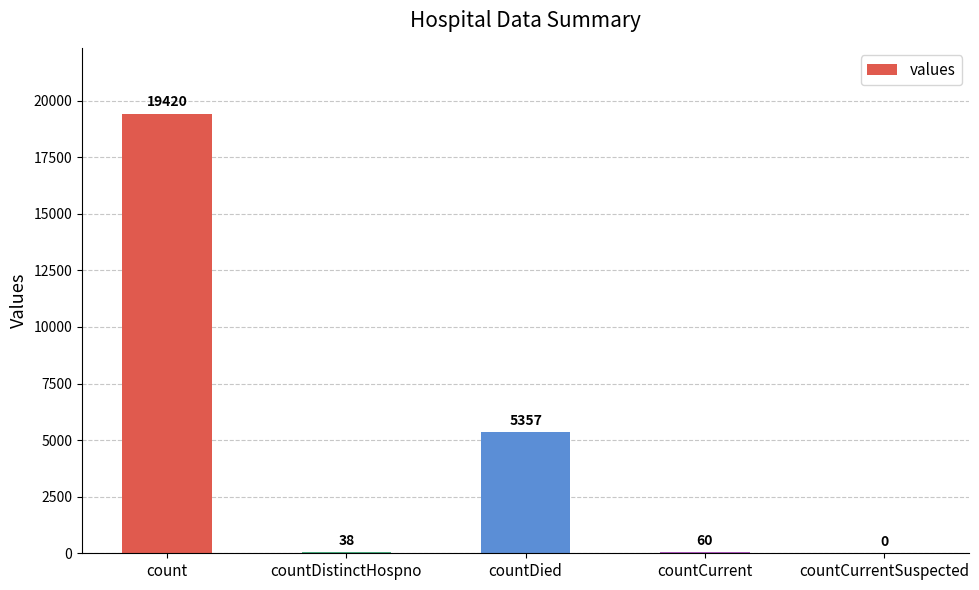

Which has a higher value, countCurrent or count?

count